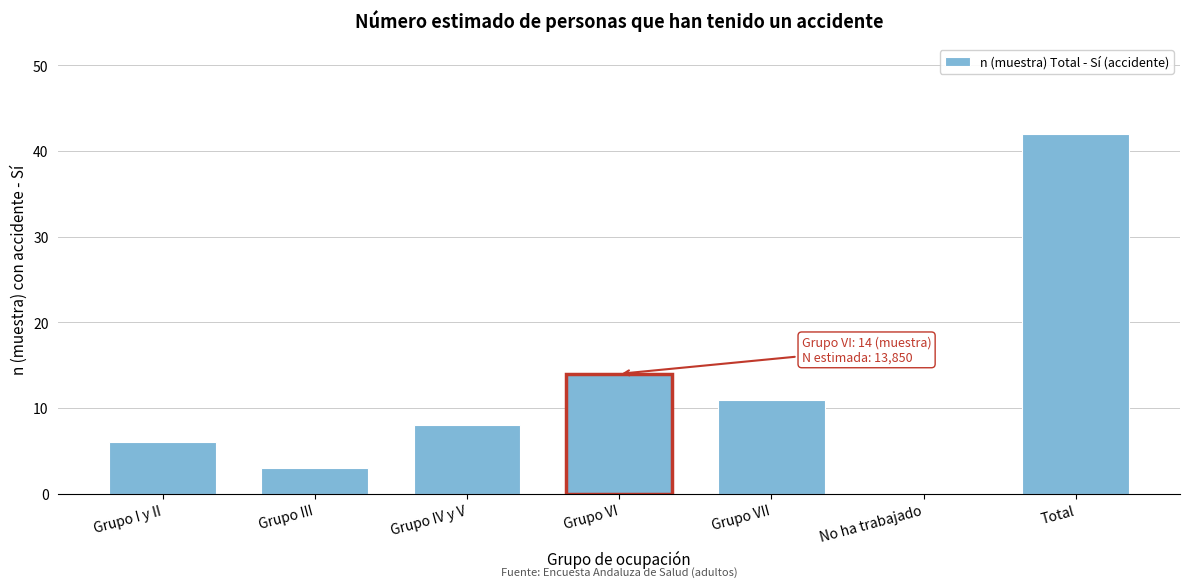

Reading left to right, what are all the values shown in this chart?

Grupo I y II=6	Grupo III=3	Grupo IV y V=8	Grupo VI=14	Grupo VII=11	No ha trabajado=0	Total=42